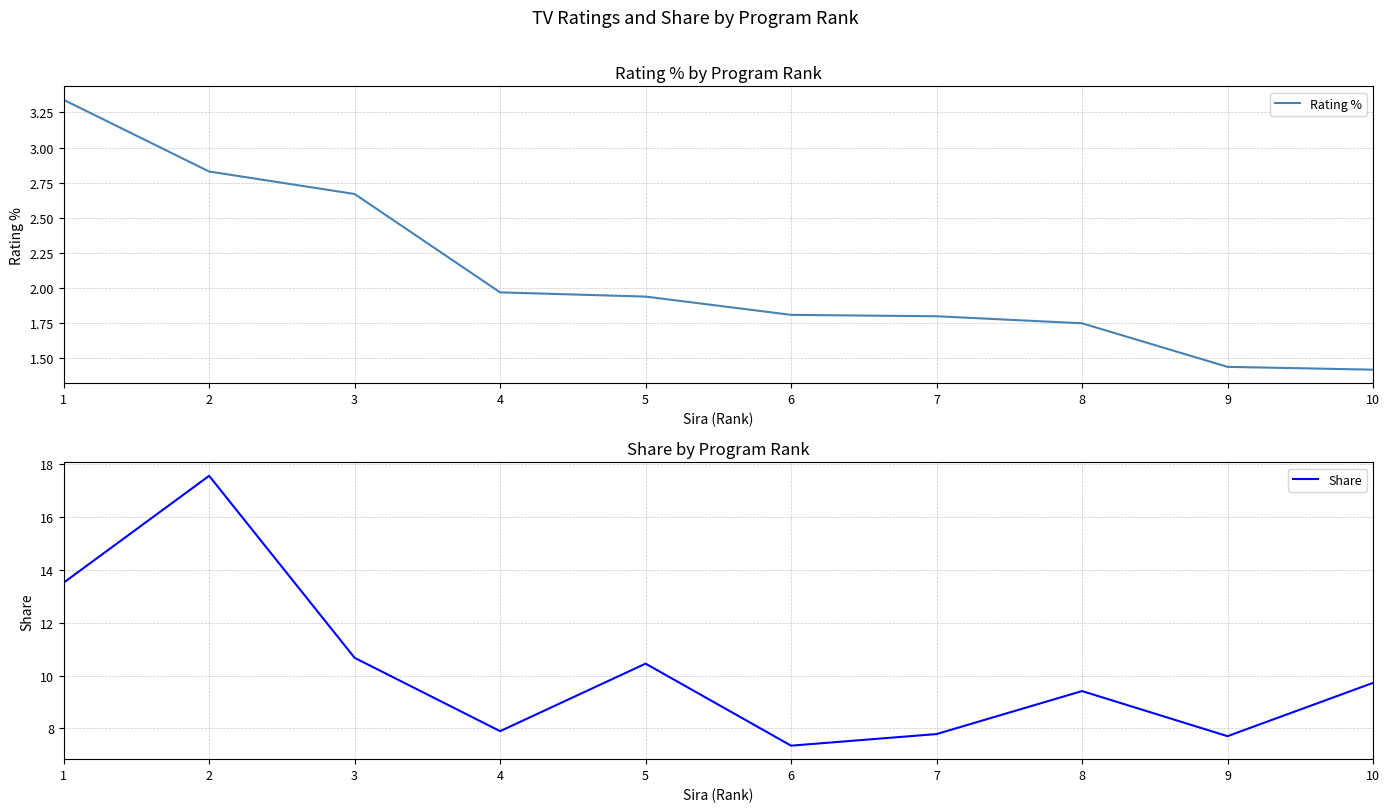

What is the value of the Share point at the 9th from the left?

7.7